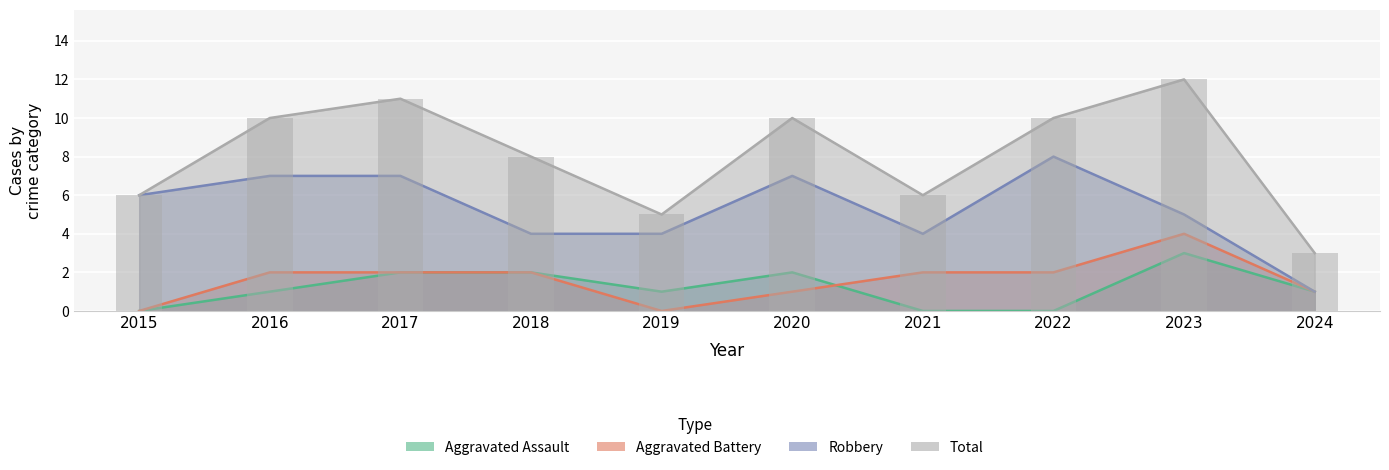

Are the bars horizontal?

No